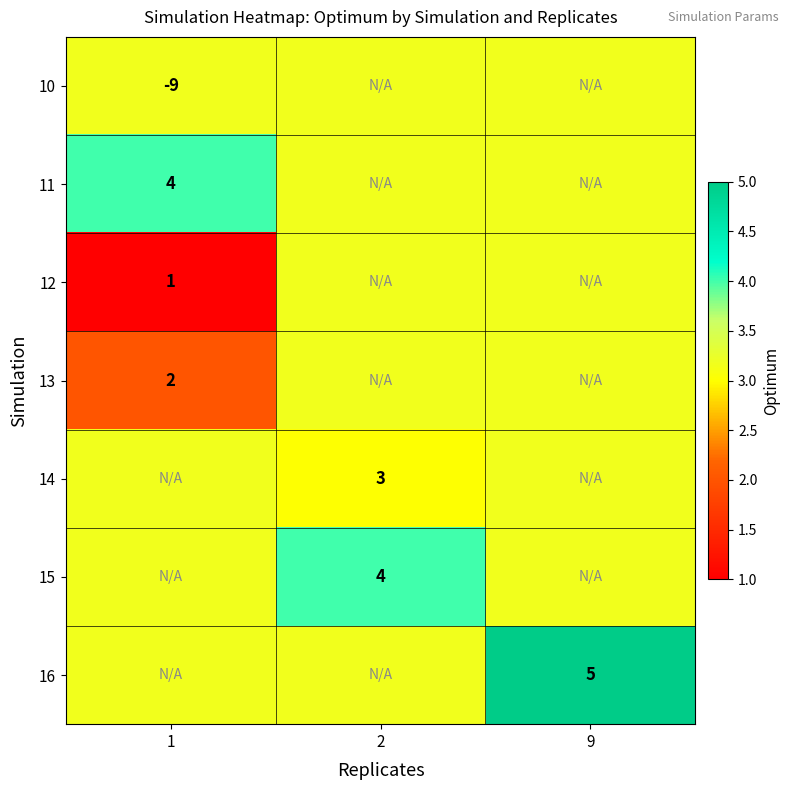

Is it true that 13 equals 2.0 at 1?

True